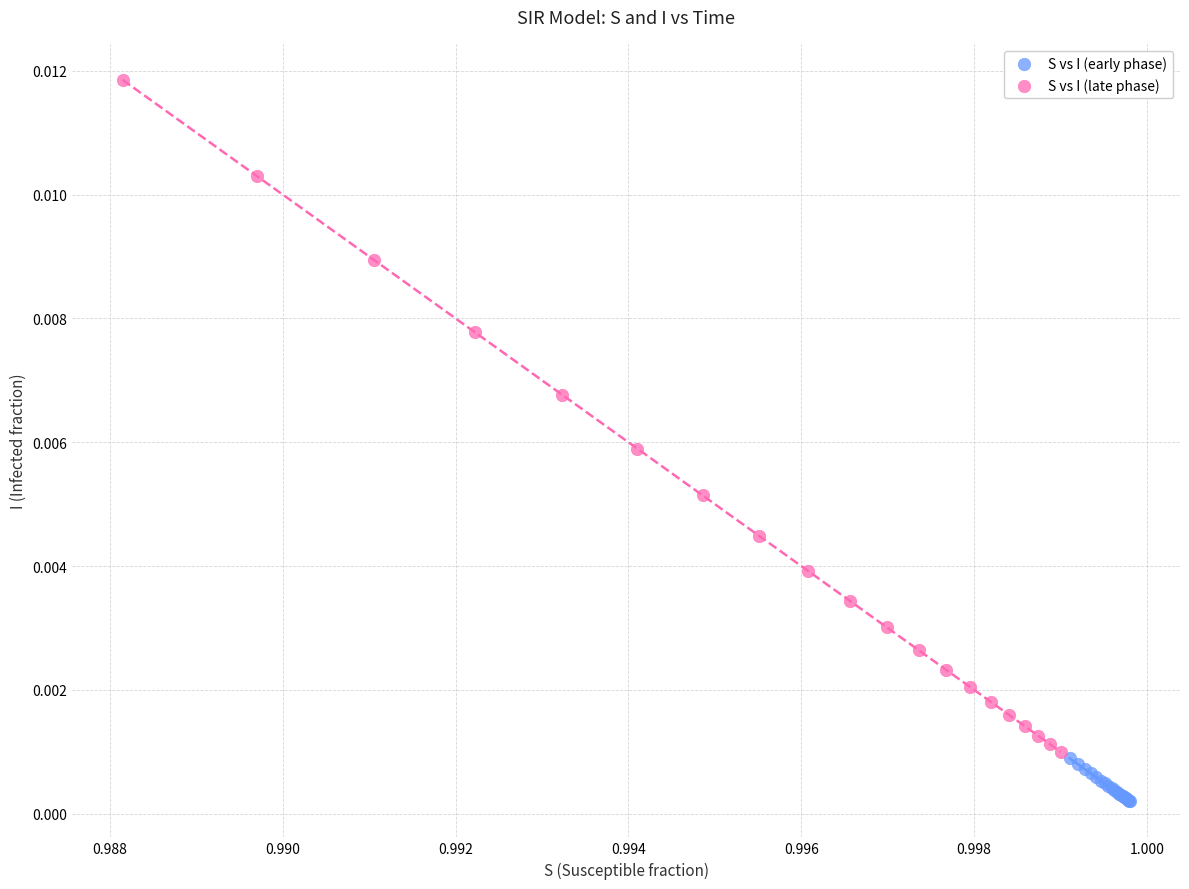

Which series reaches the maximum Y coordinate?

S vs I (late phase)